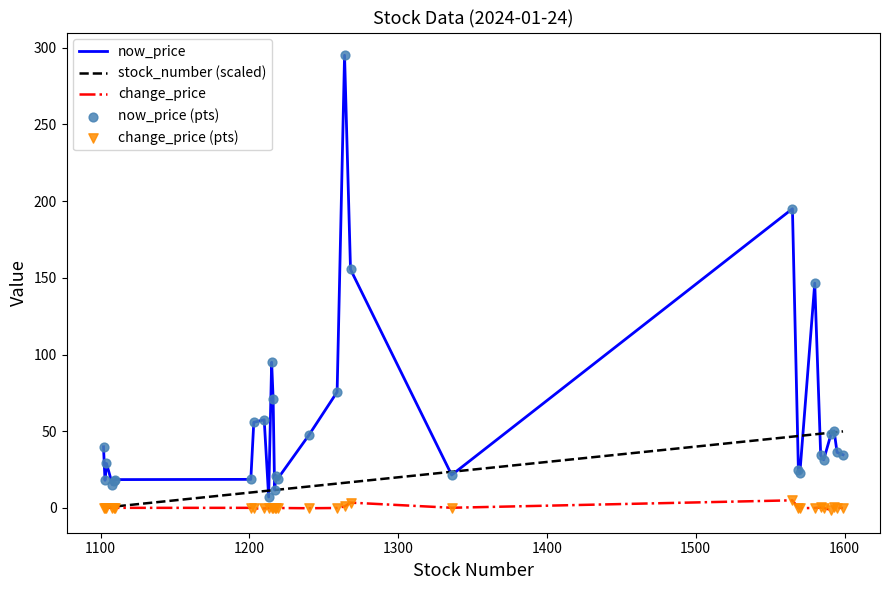

True or false: change_price and now_price intersect in this chart.

False